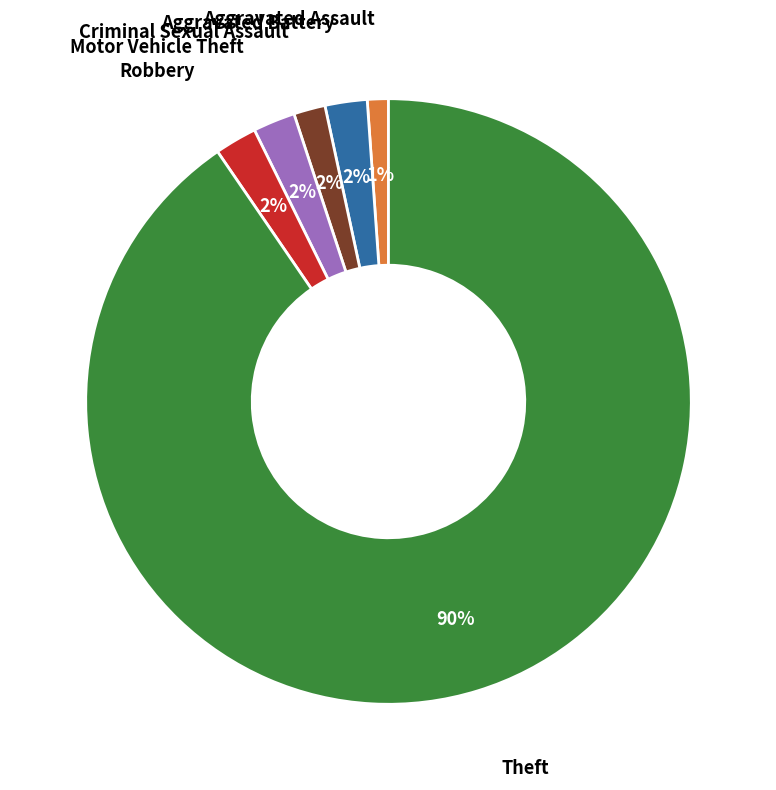

To the nearest percent, what is the average slice percentage?

17%